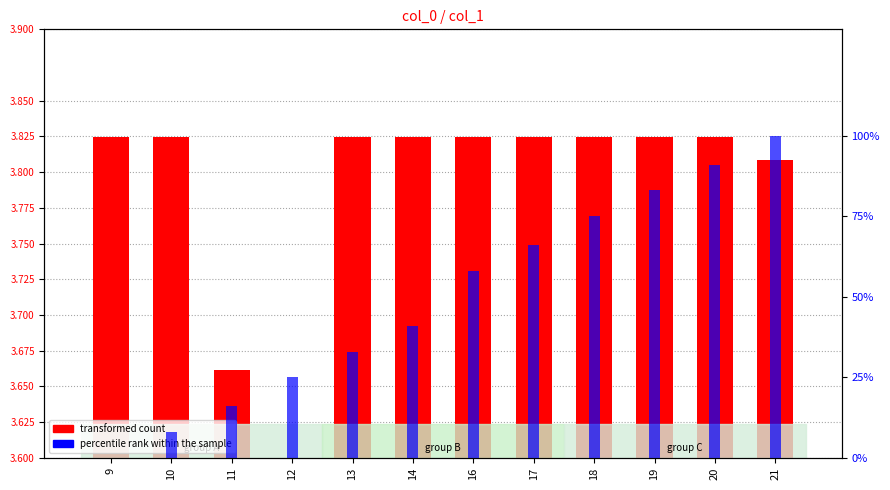

How many bars are there in total?

24